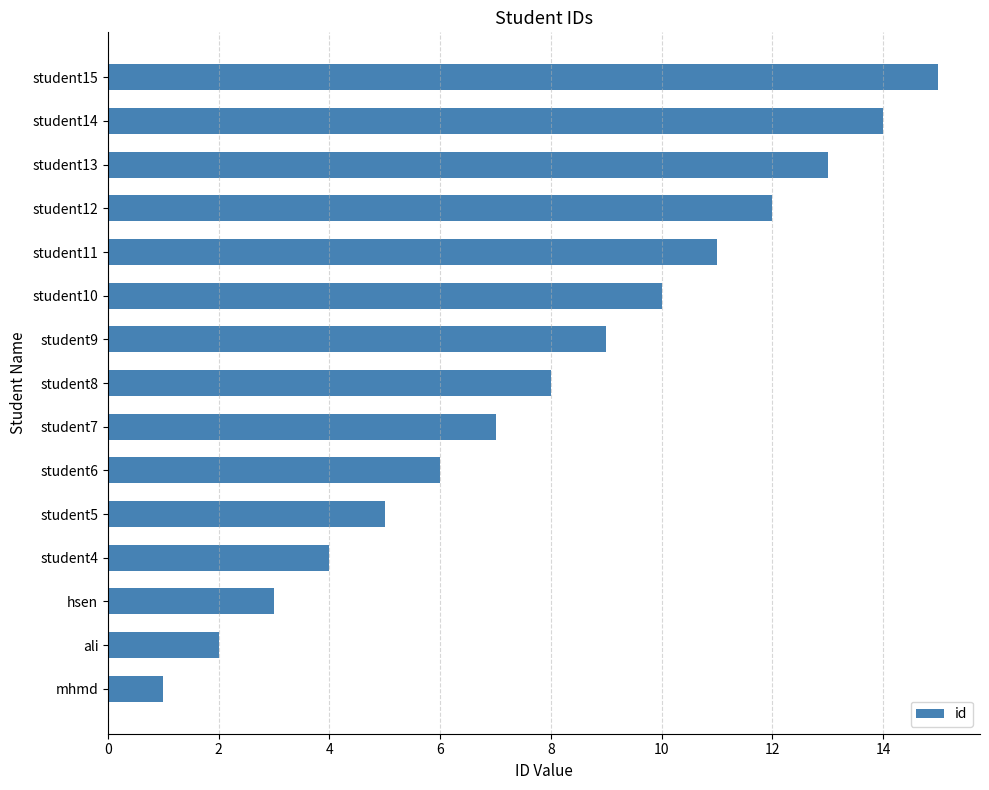

What is the ratio of the value at student13 to the value at student10?

1.3